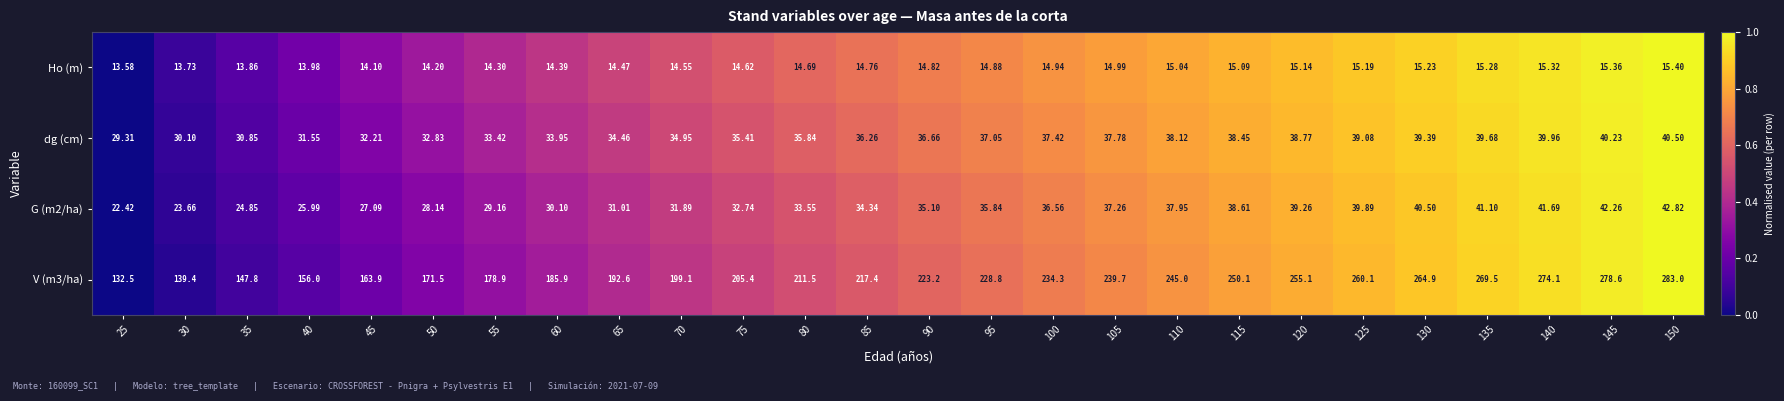

Is the value of dg (cm) at 110 greater than the value of V (m3/ha) at 115?

No